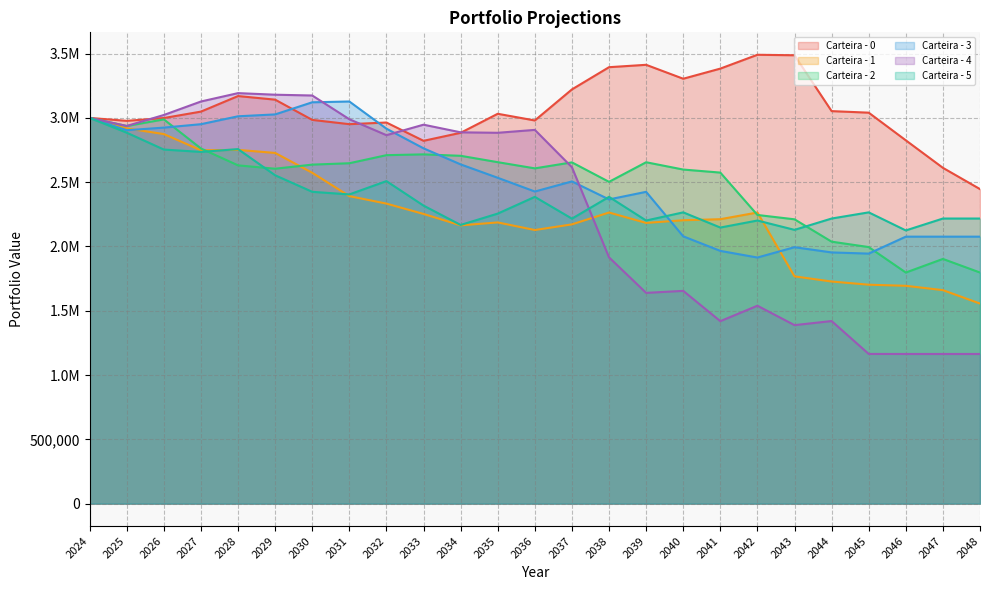

What is the maximum value shown in the chart?

3491064.2